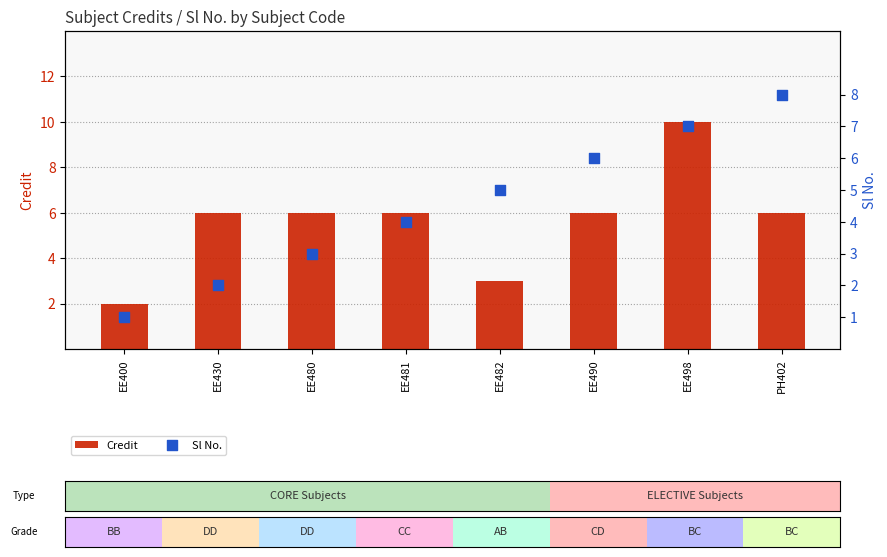

What is the total value across all series at PH402?

14